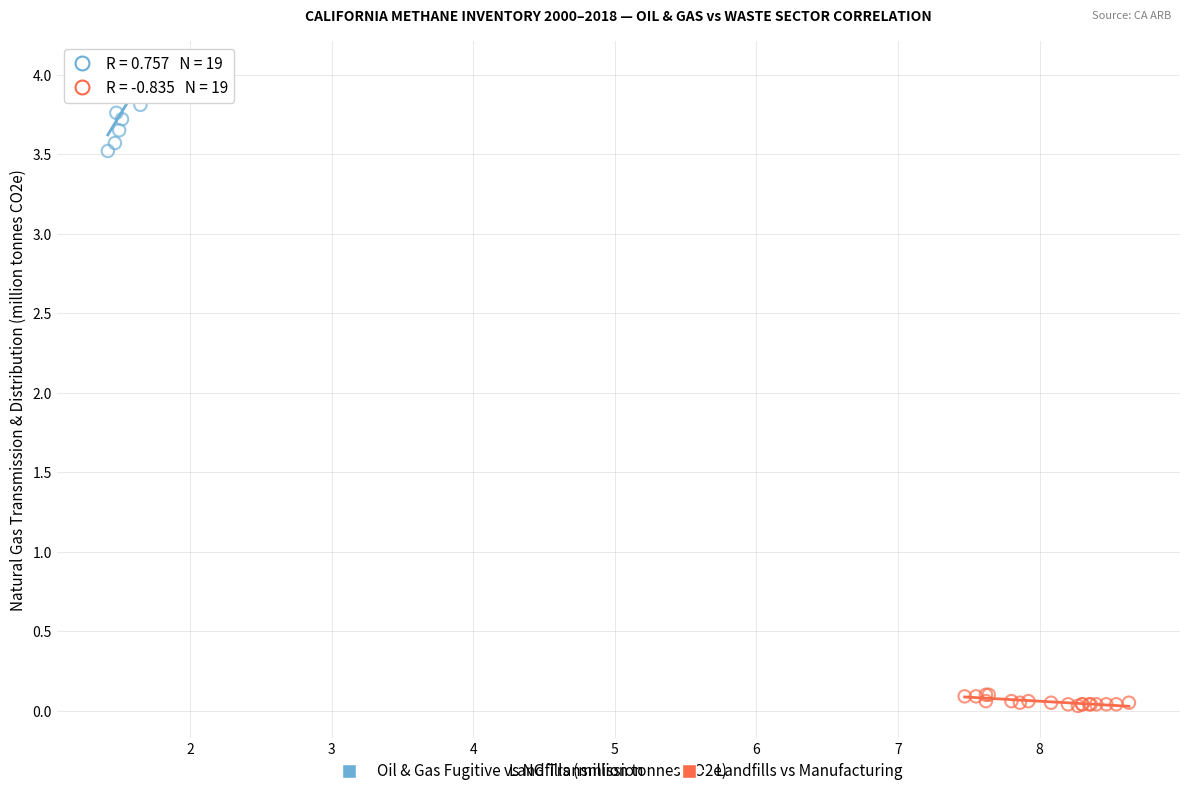

Which series reaches the minimum Y coordinate?

Landfills vs Manufacturing